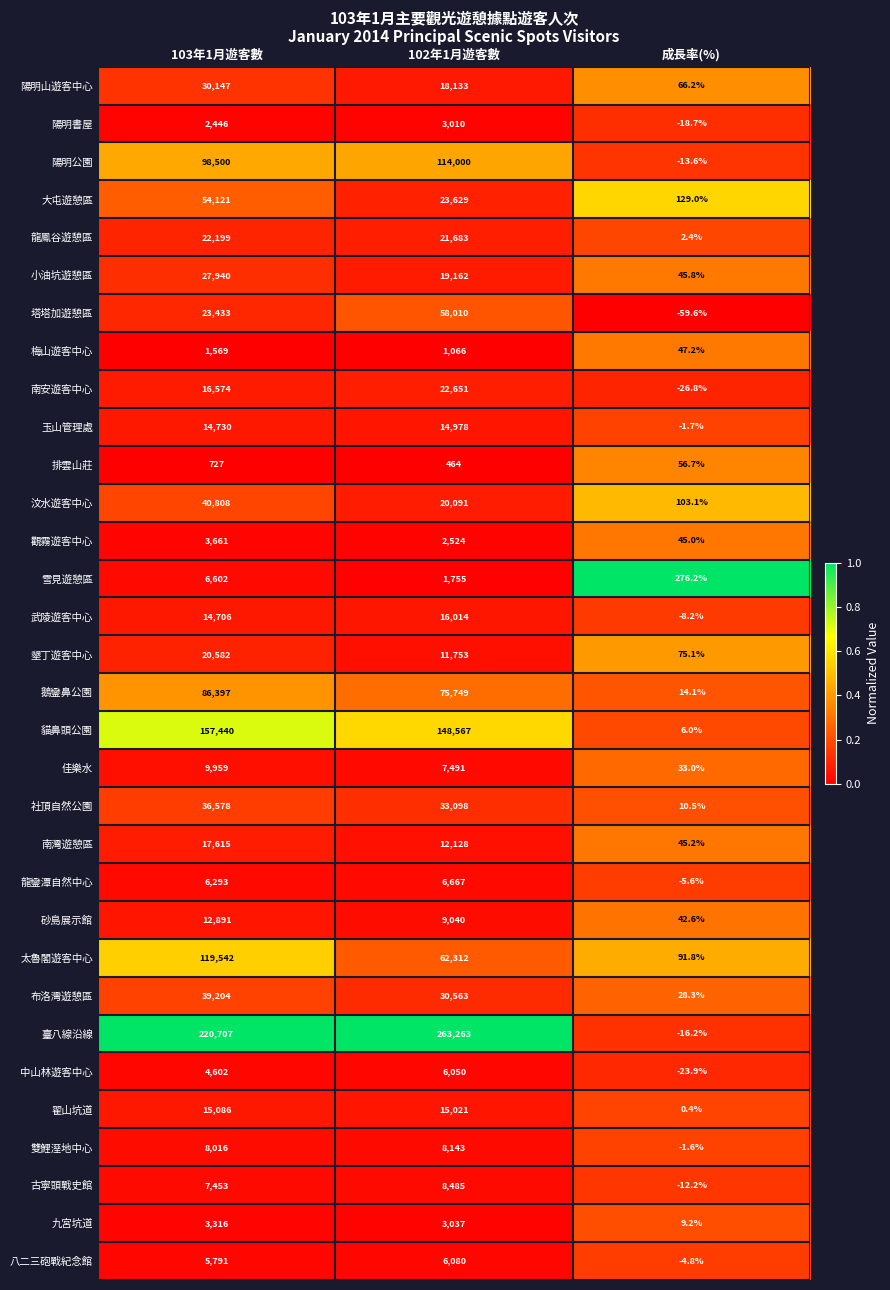

Is it true that 翟山坑道 equals 0.4 at 成長率(%)?

True